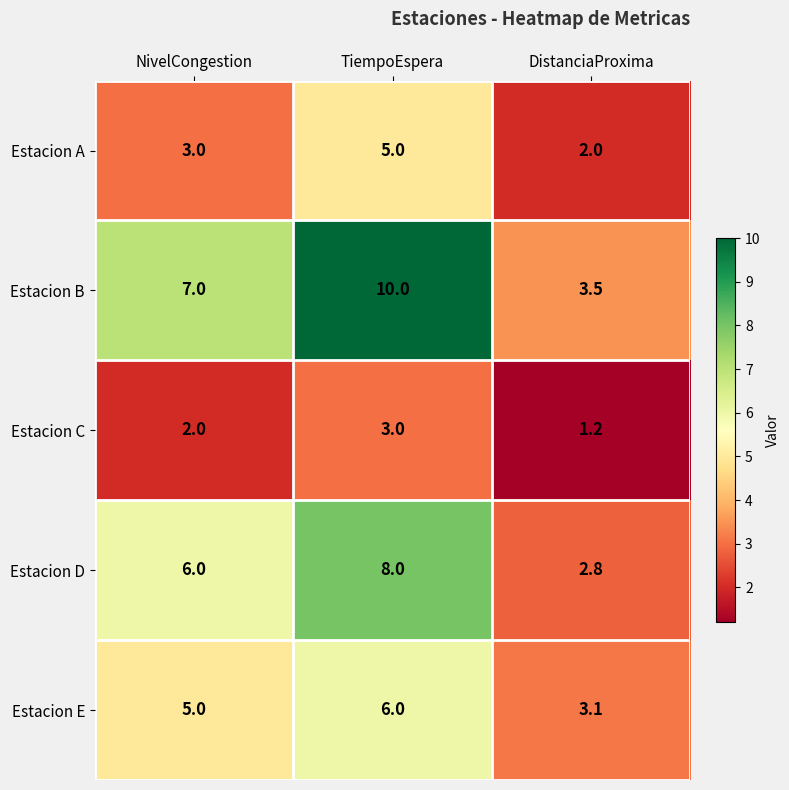

What is the difference between the maximum and minimum values in the Estacion A series?

3.0